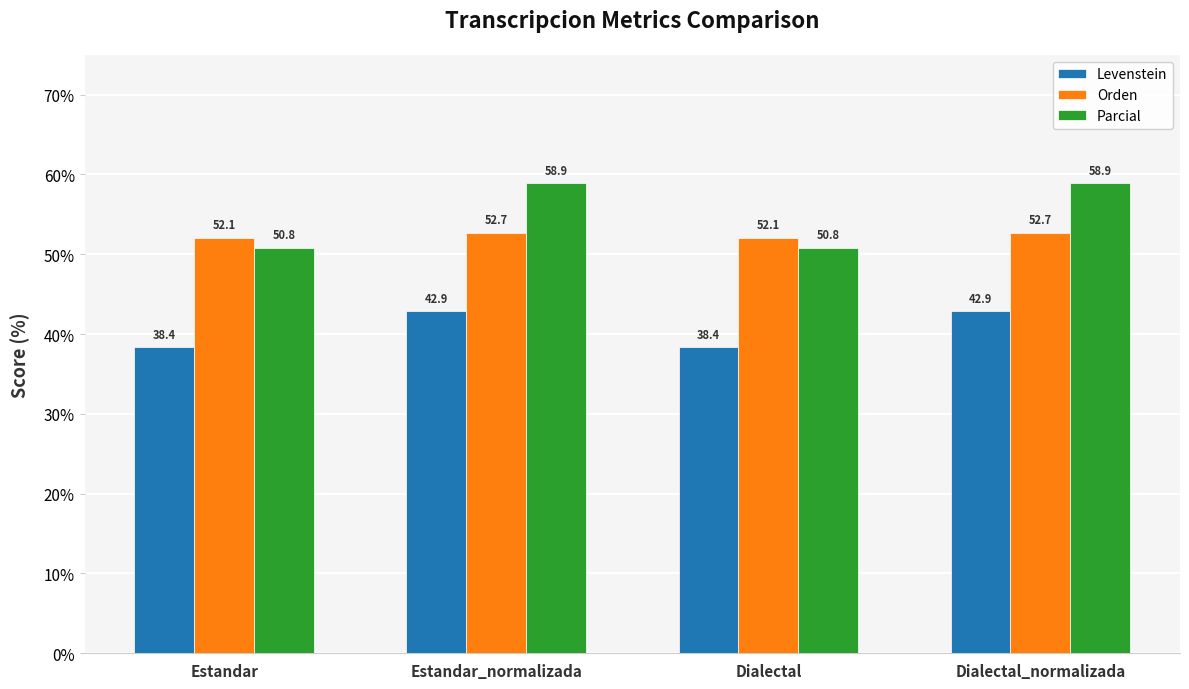

What is the lowest value of the Levenstein series?

38.4